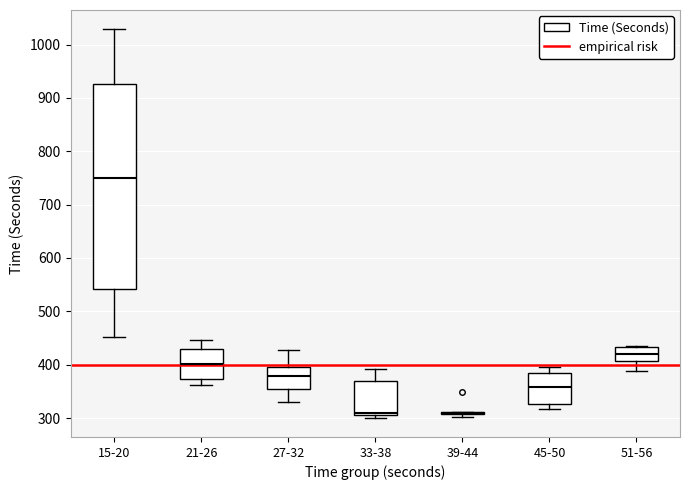

Reading left to right, transcribe this box plot: for each box, give where its median line is, the range the box spans, and where its two whiskers end, as read against the y-axis. The values are not printed on the chart, so give them approximately, as read against the axis.

15-20: median 750, box 540 to 930, whiskers 450 to 1030
21-26: median 400, box 370 to 430, whiskers 360 to 450
27-32: median 380, box 360 to 400, whiskers 330 to 430
33-38: median 310 (just above the box's lower edge), box 310 to 370, whiskers 300 to 390
39-44: box collapsed to a line at 310, whiskers 300 to 310
45-50: median 360, box 330 to 380, whiskers 320 to 400
51-56: median 420, box 410 to 430, whiskers 390 to 430